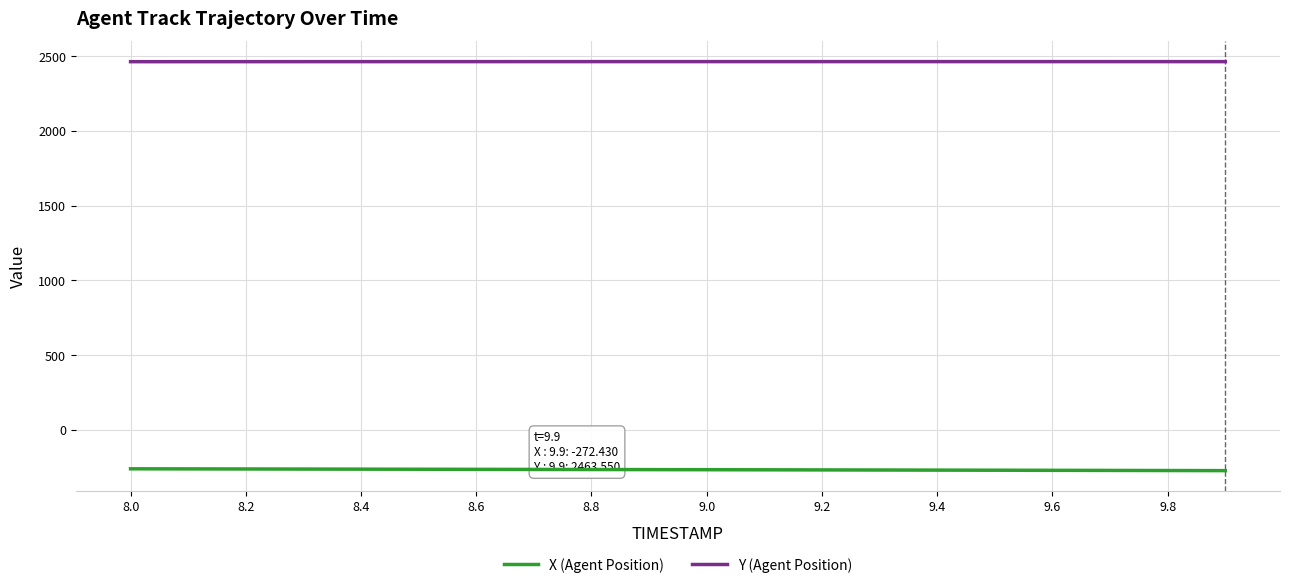

What are all the series names shown in the legend?

X (Agent Position), Y (Agent Position)